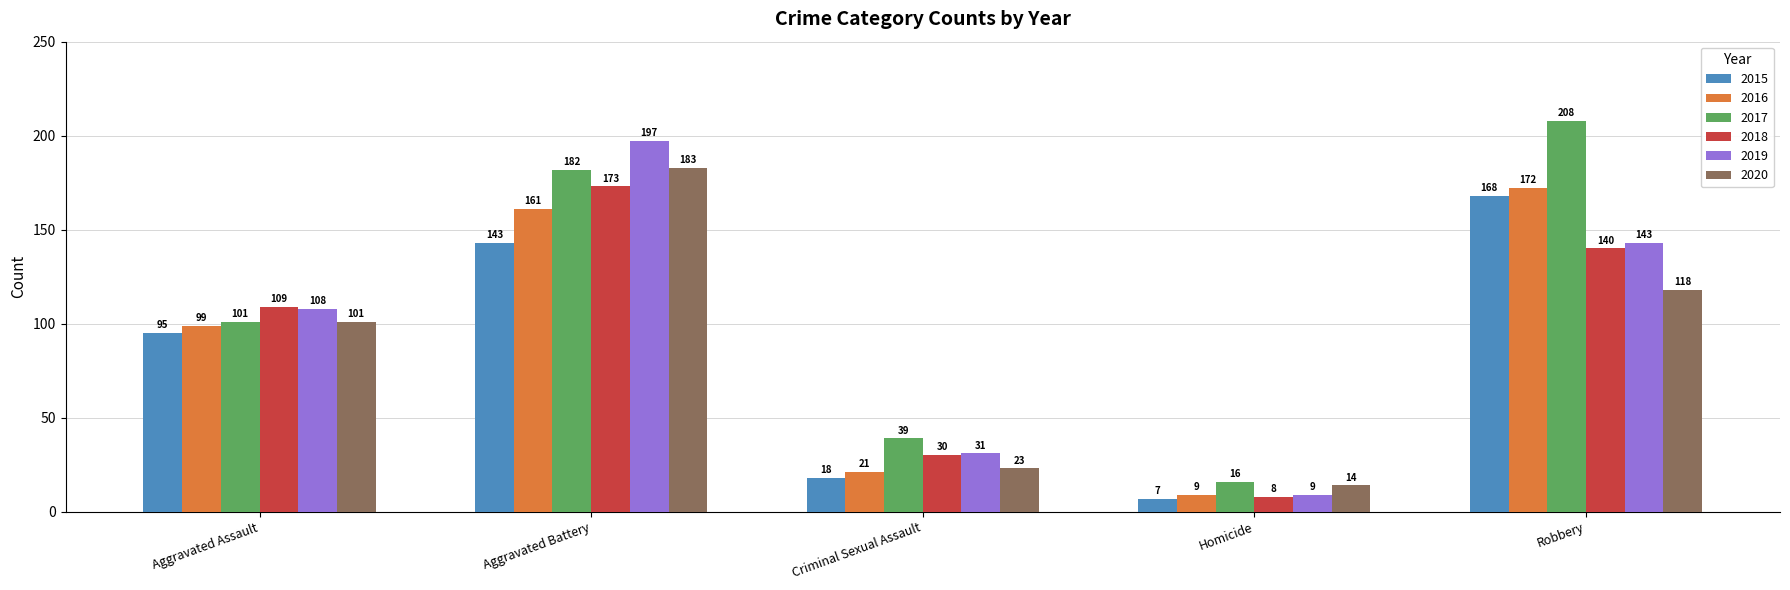

Reading right to left, extract all data points from this chart.

2015: 168	7	18	143	95
2016: 172	9	21	161	99
2017: 208	16	39	182	101
2018: 140	8	30	173	109
2019: 143	9	31	197	108
2020: 118	14	23	183	101